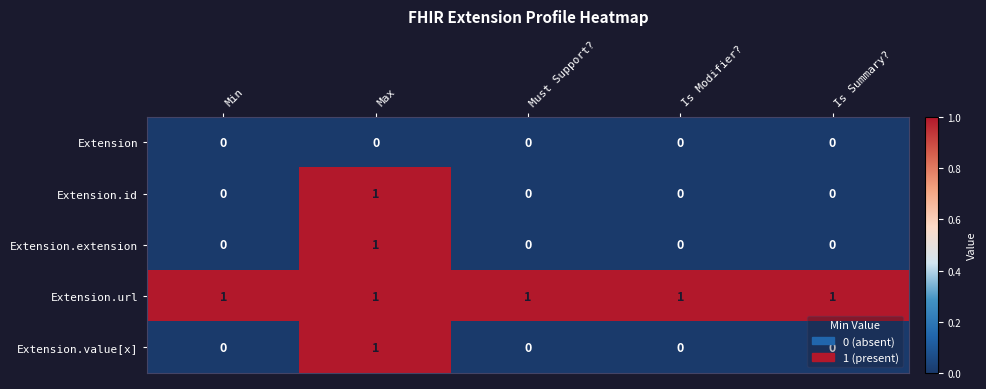

Is it true that Extension.url equals 0 at Is Summary??

False